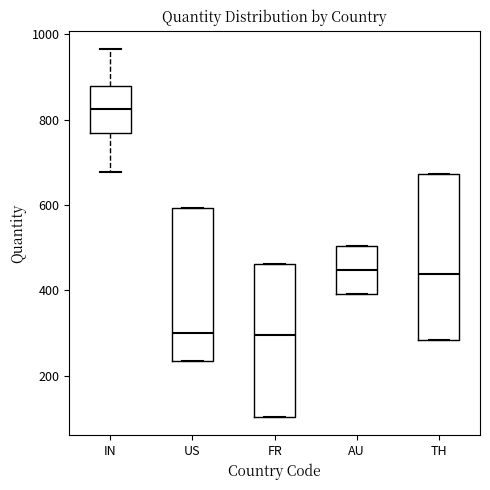

Which box is the tallest, from its lower edge to its upper edge?

TH